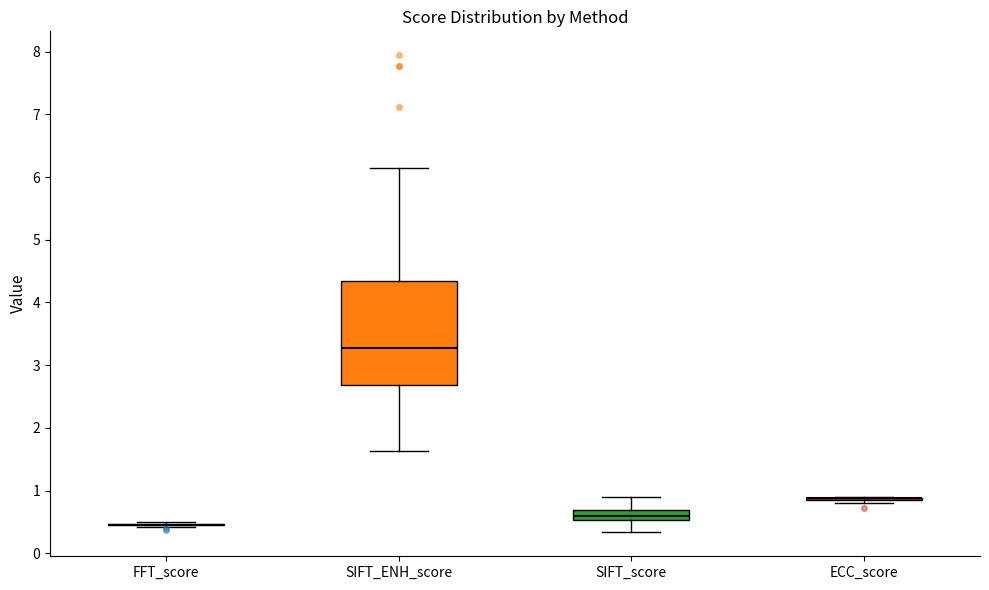

Reading left to right, read every box against the y-axis: the position of its median line, the range the box covers, and the ends of its whiskers. The values are not printed on the chart, so give them approximately, as read against the axis.

FFT_score: box collapsed to a line at 0.5, whiskers 0.4 to 0.5
SIFT_ENH_score: median 3.3, box 2.7 to 4.3, whiskers 1.6 to 6.1
SIFT_score: median 0.6, box 0.5 to 0.7, whiskers 0.3 to 0.9
ECC_score: box collapsed to a line at 0.9, whiskers 0.8 to 0.9